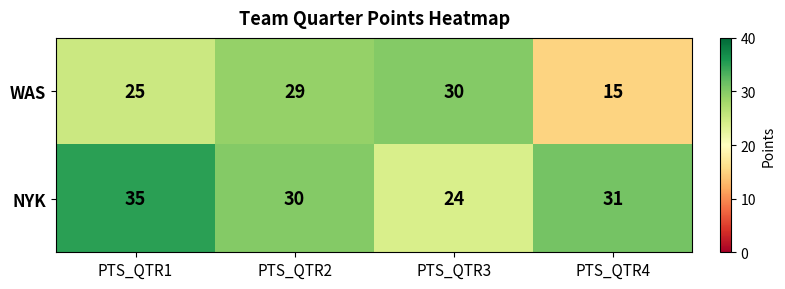

Which series changed the most between PTS_QTR1 and PTS_QTR4?

WAS